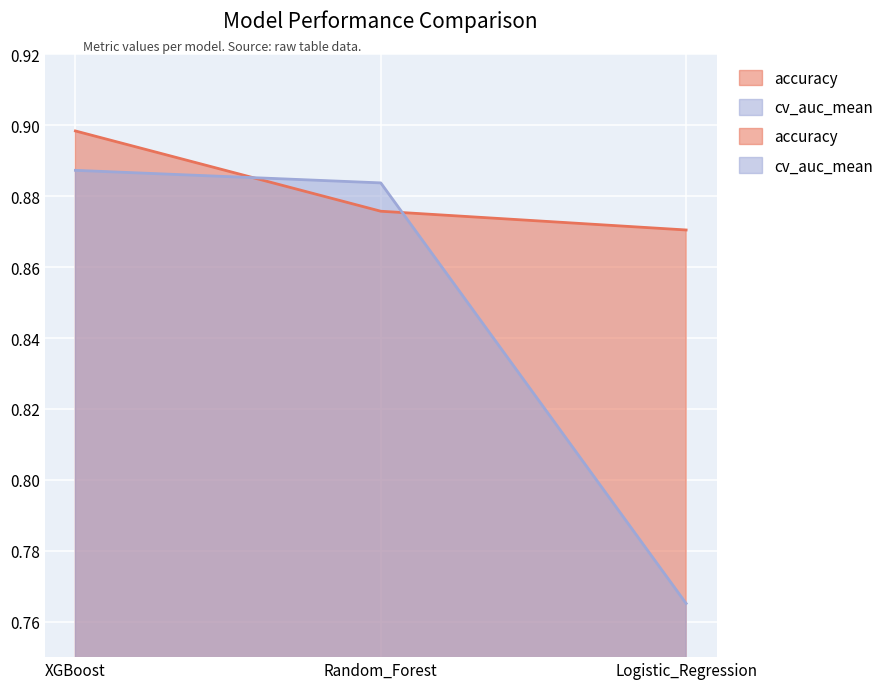

Between XGBoost and Logistic_Regression, which series saw the biggest shift?

cv_auc_mean